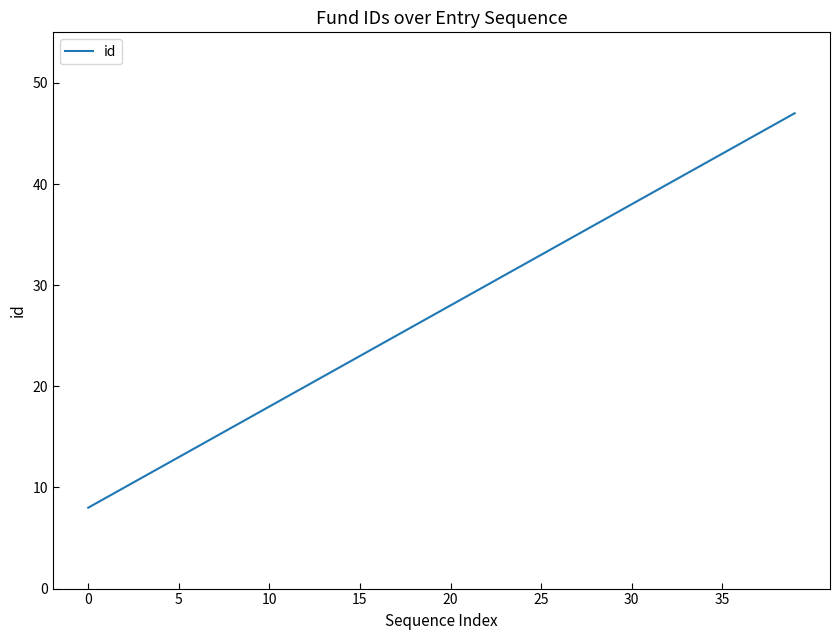

How many lines are shown in the chart?

1